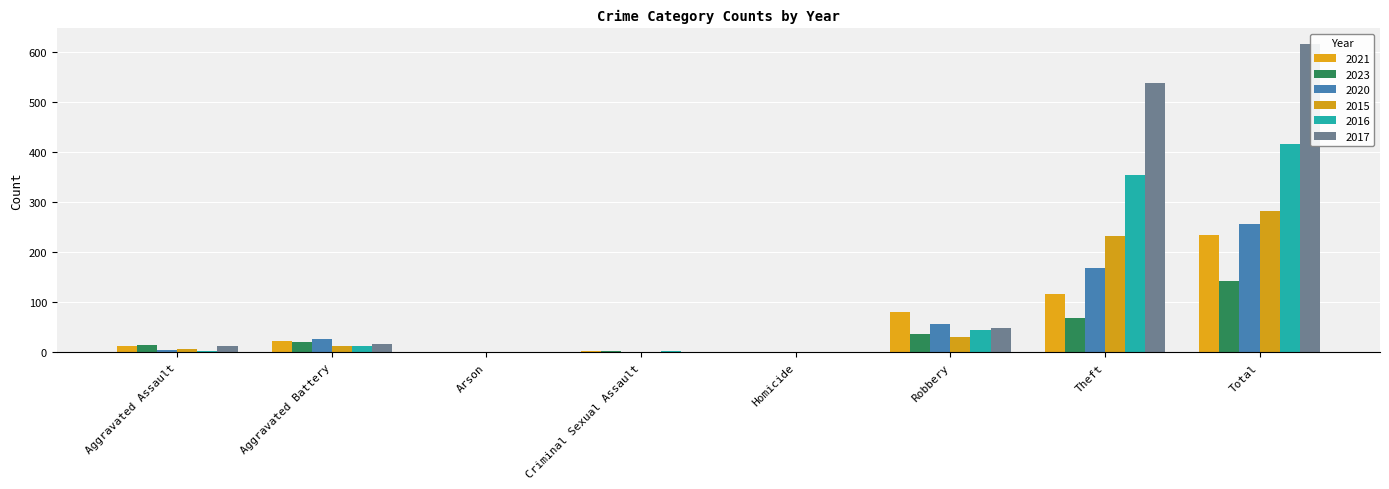

The value of 2015 at Aggravated Assault is 3. True or false?

False